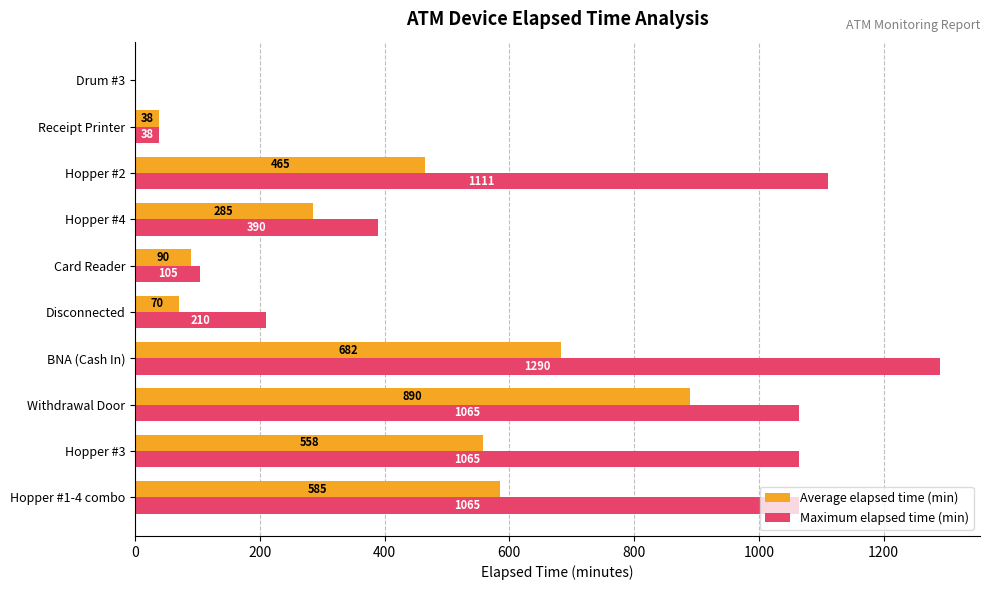

What is the average value of the Average elapsed time (min) series?

366.4